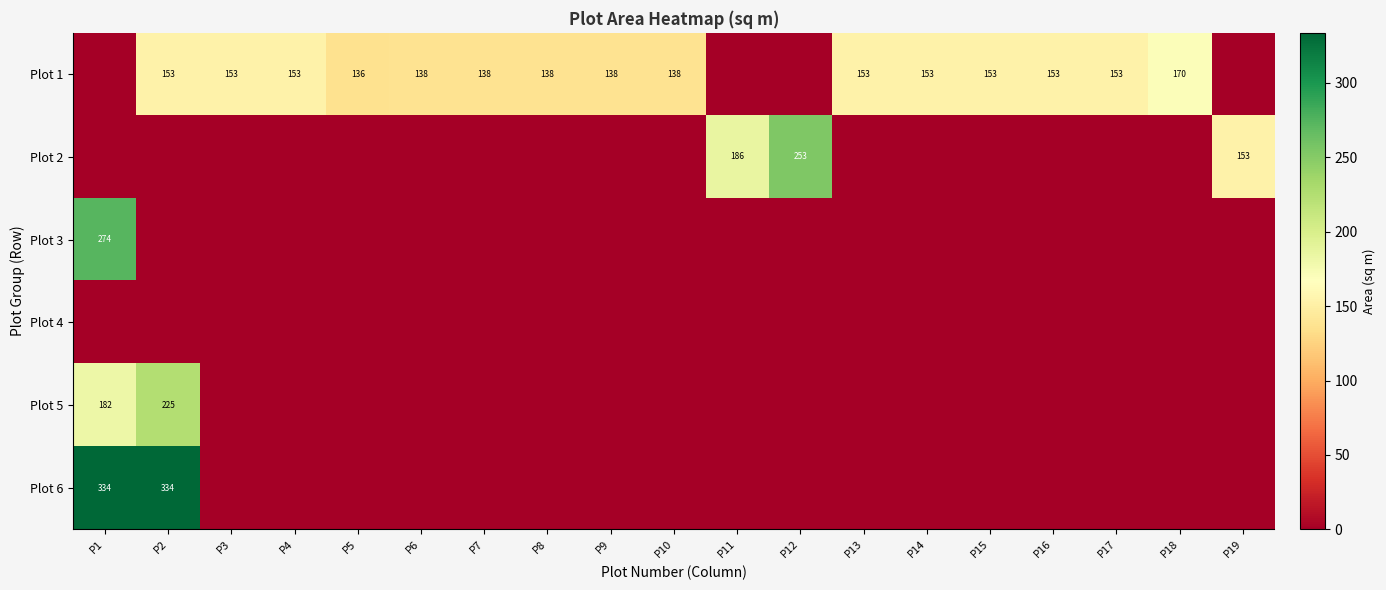

The value of Plot 1 at P14 is 153. True or false?

True